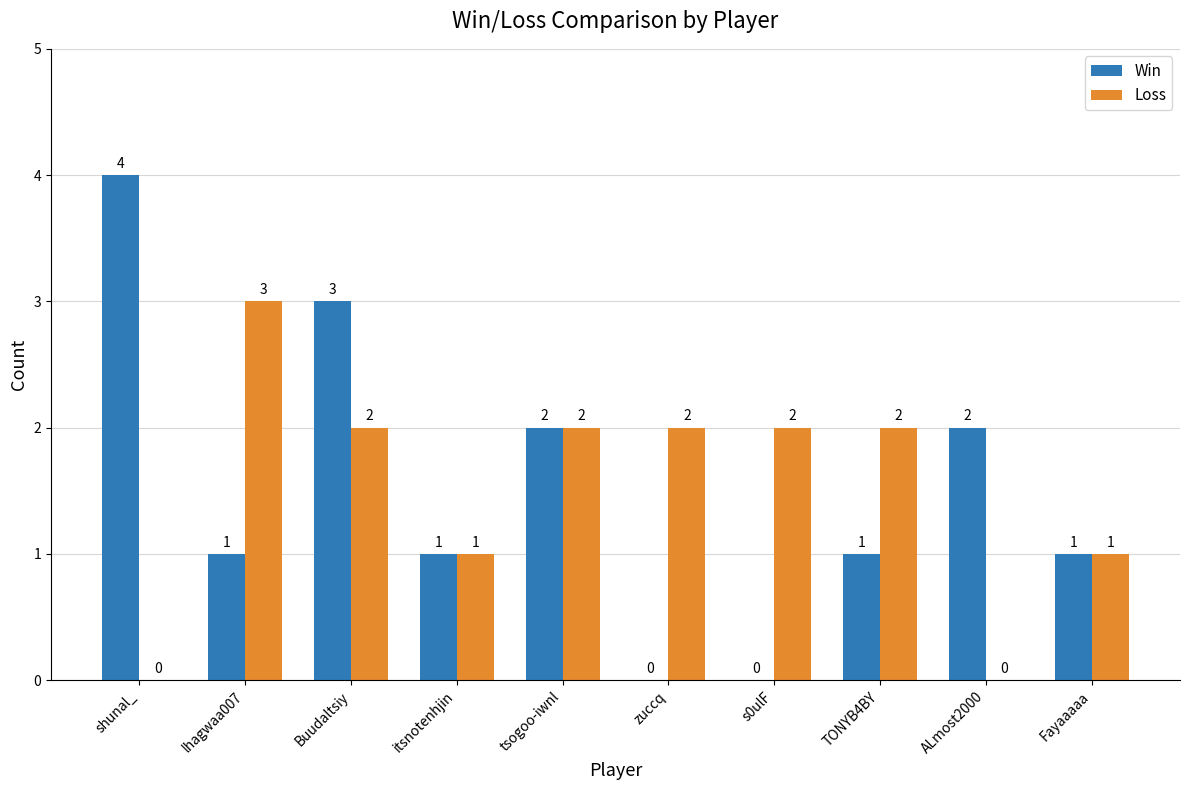

What is the sum of the Loss values at tsogoo-iwnl and s0ulF?

4